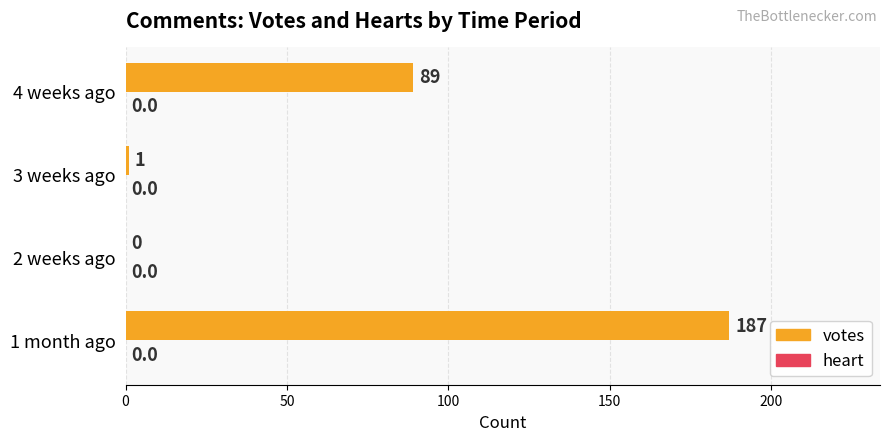

Between 3 weeks ago and 1 month ago, which is larger?

1 month ago